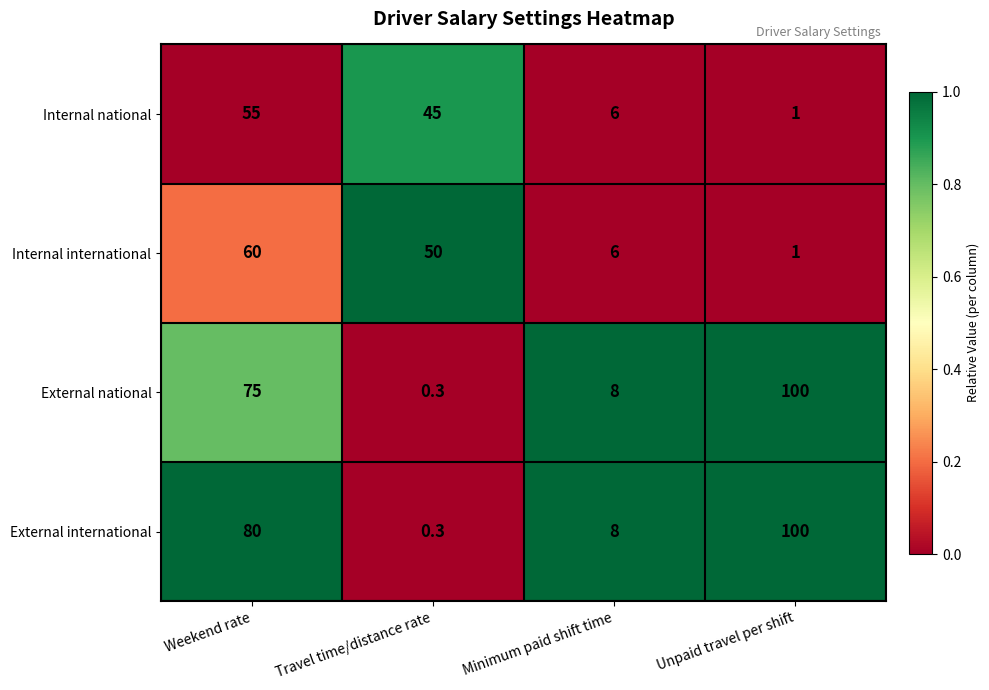

What is the total value across all series at Weekend rate?

270.0